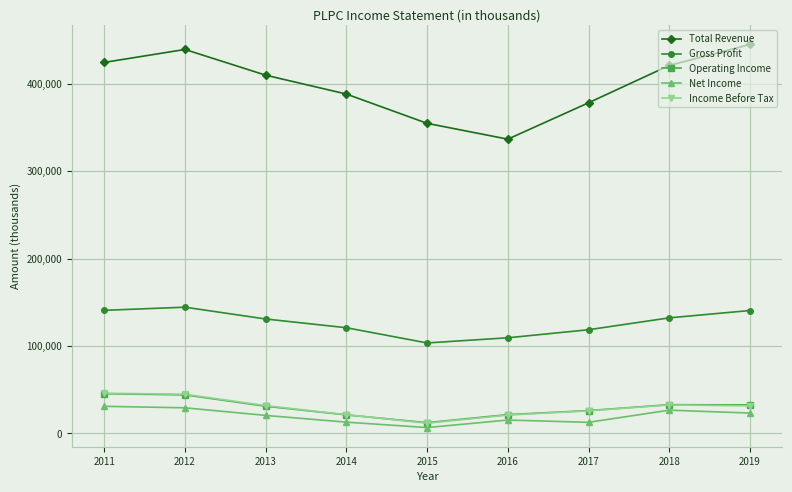

What is the total value across all series at 2019?

672900